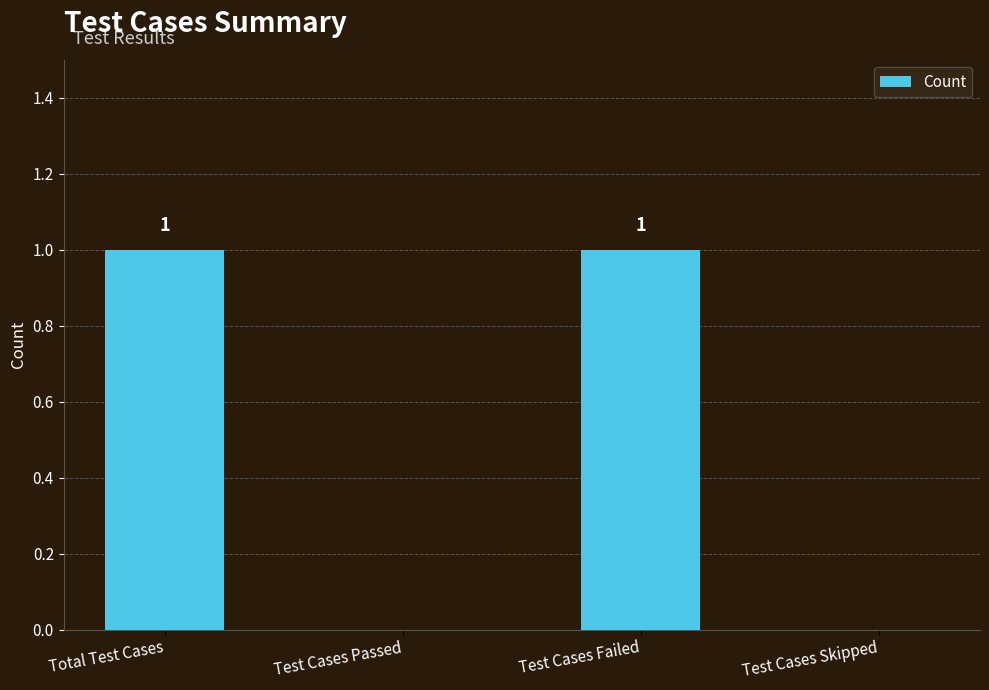

How many values are between 0 and 1?

4